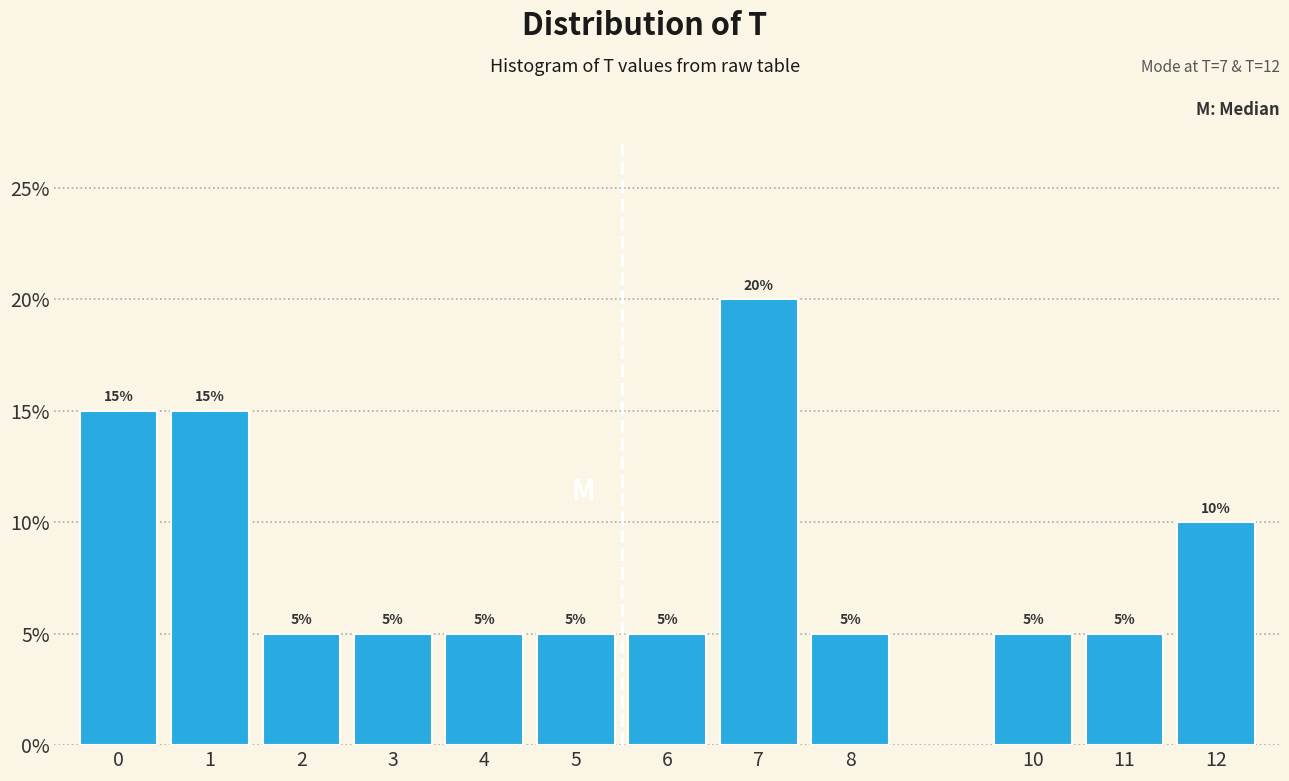

Reading right to left, transcribe all the data shown in this chart.

12=10	11=5	10=5	8=5	7=20	6=5	5=5	4=5	3=5	2=5	1=15	0=15